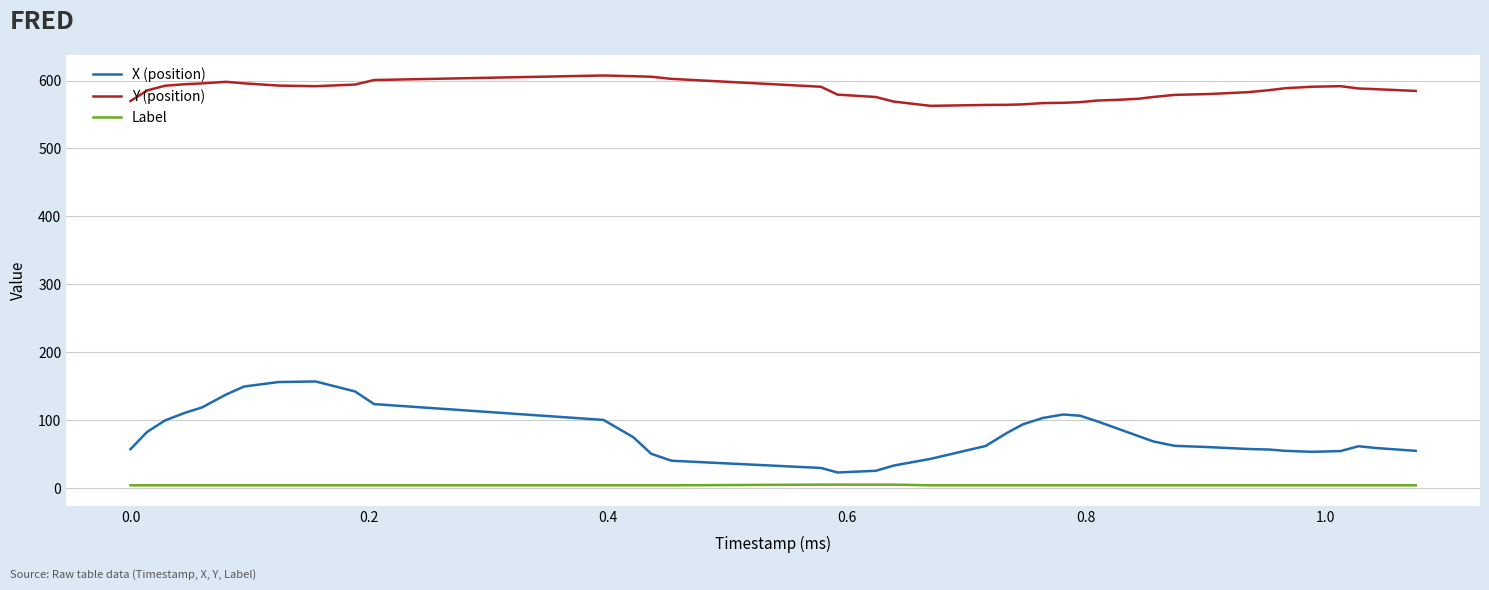

Which series has the largest range (max minus min)?

X (position)